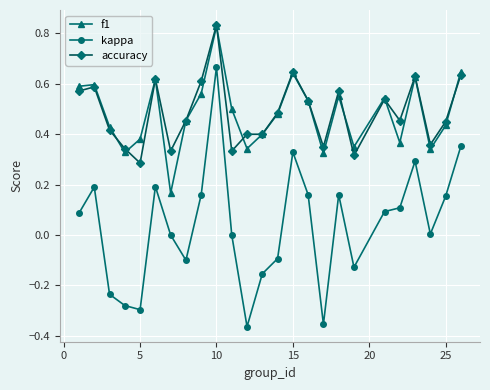

True or false: f1 and kappa intersect in this chart.

False